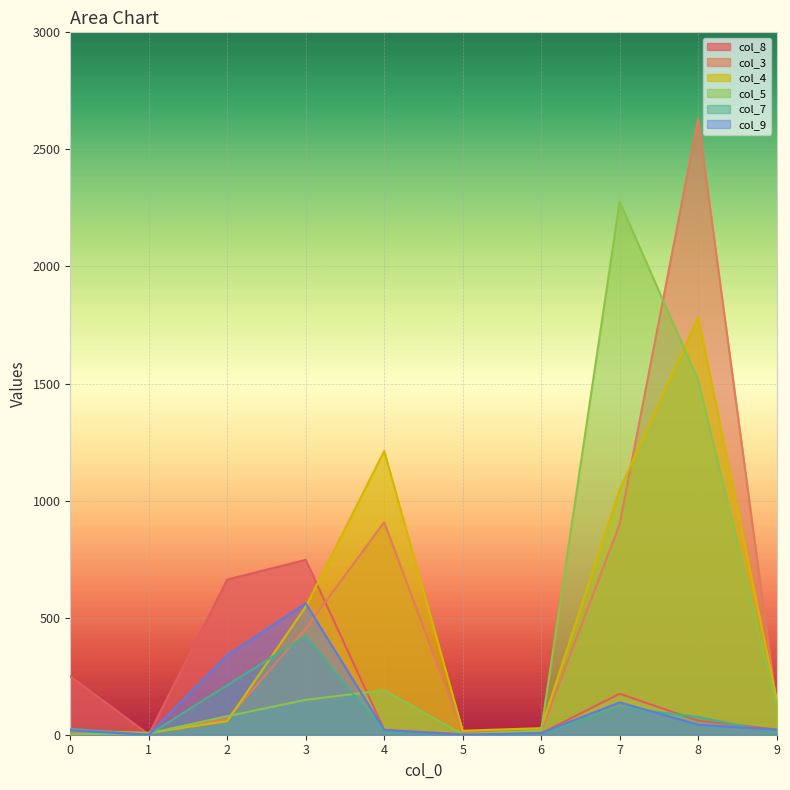

In col_8, how many points are lower than both neighbors (excluding endpoints)?

2